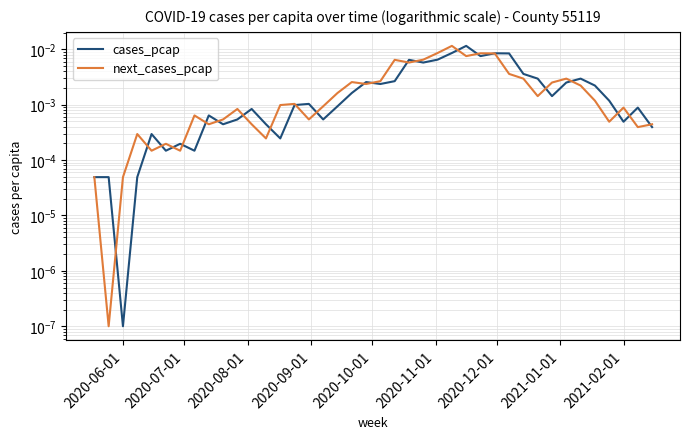

How many times do next_cases_pcap and cases_pcap cross each other?

23